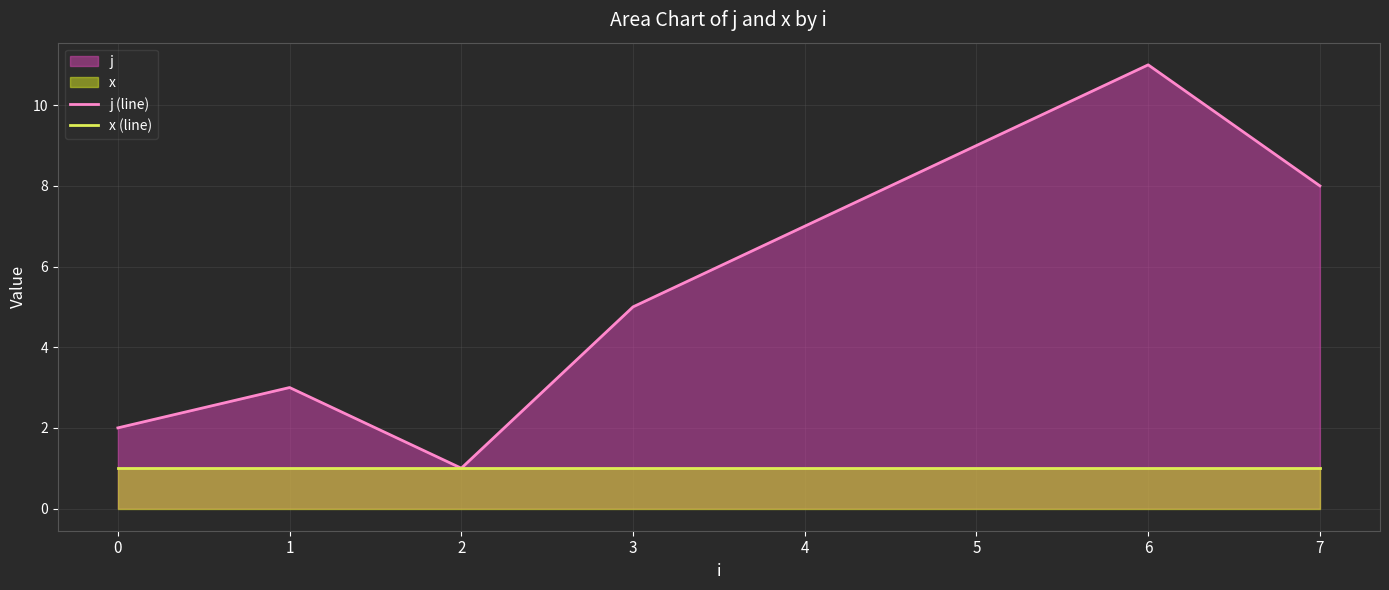

At 2, list the series in order from smallest to largest.

j (line), x (line)